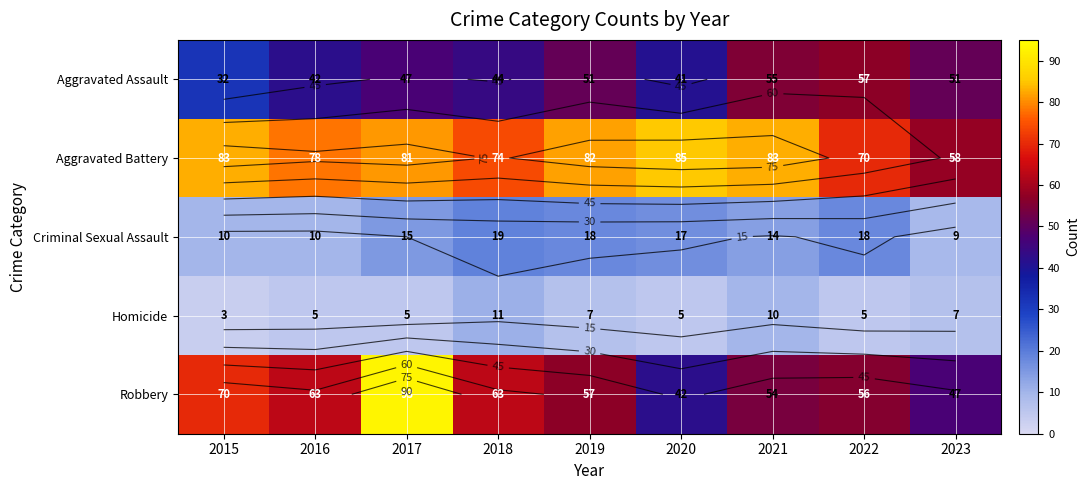

The Robbery series shows 57 at 2019. True or false?

True